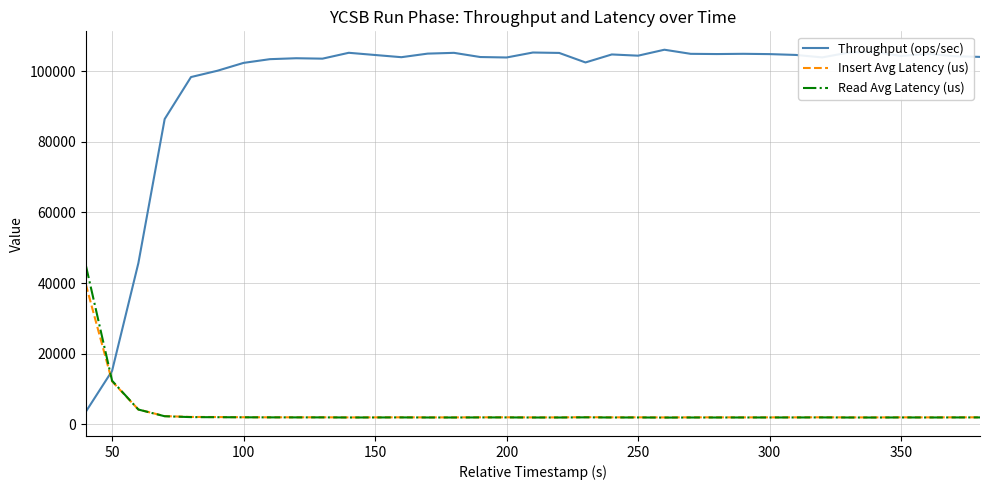

How many intersections are there between Insert Avg Latency (us) and Throughput (ops/sec)?

1